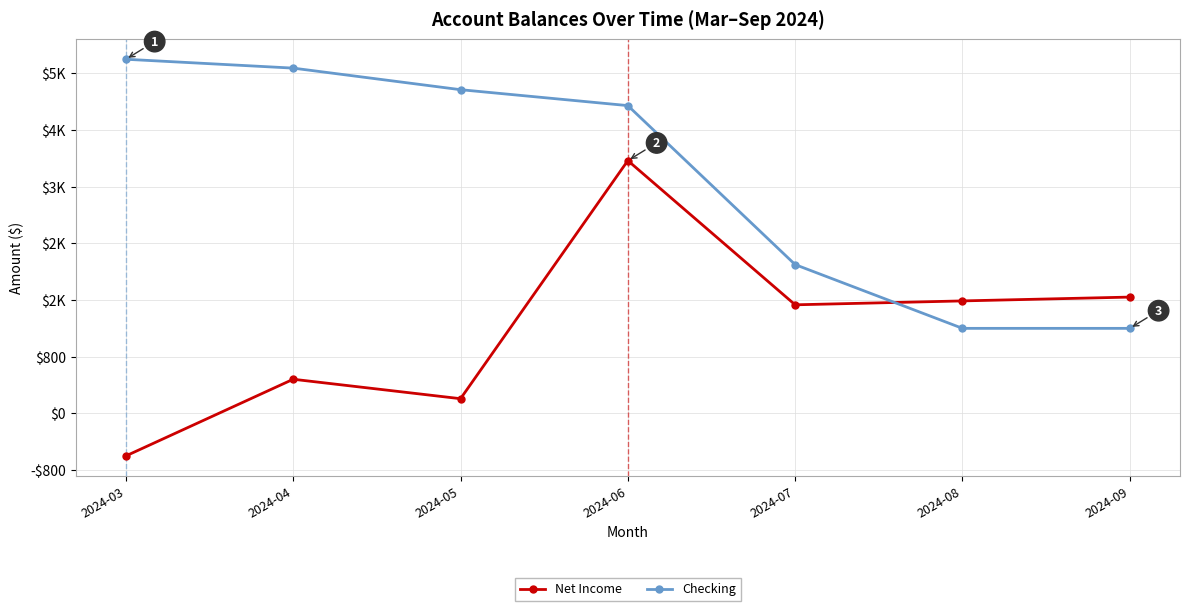

What is the difference between the second highest and second lowest values in the Checking series?

3674.0